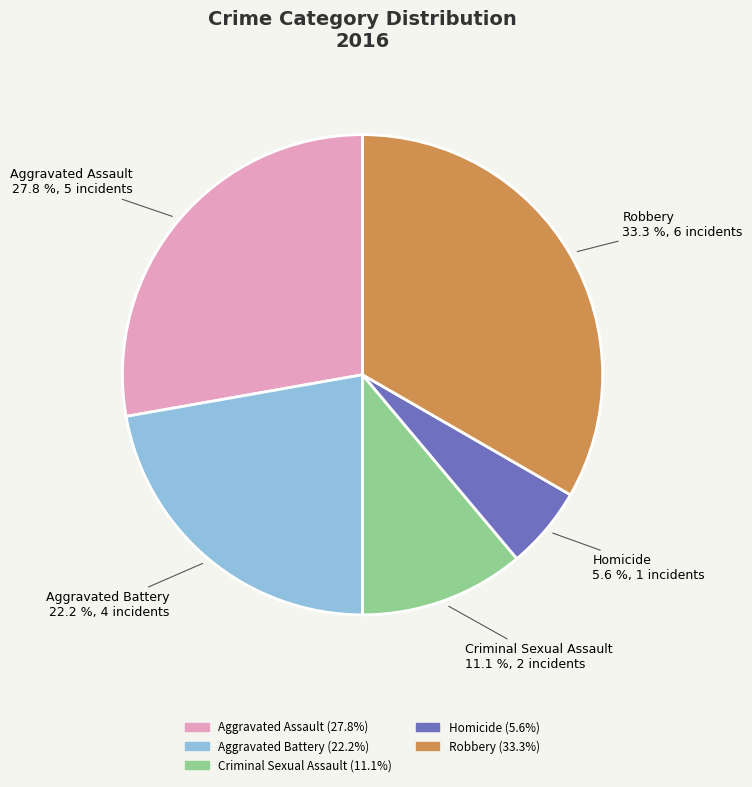

What percentage is the Aggravated Battery slice, to the nearest percent?

22%